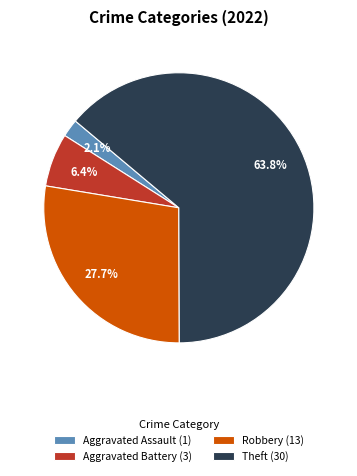

What is the ratio of the value at Theft (30) to the value at Aggravated Battery (3)?

10.0